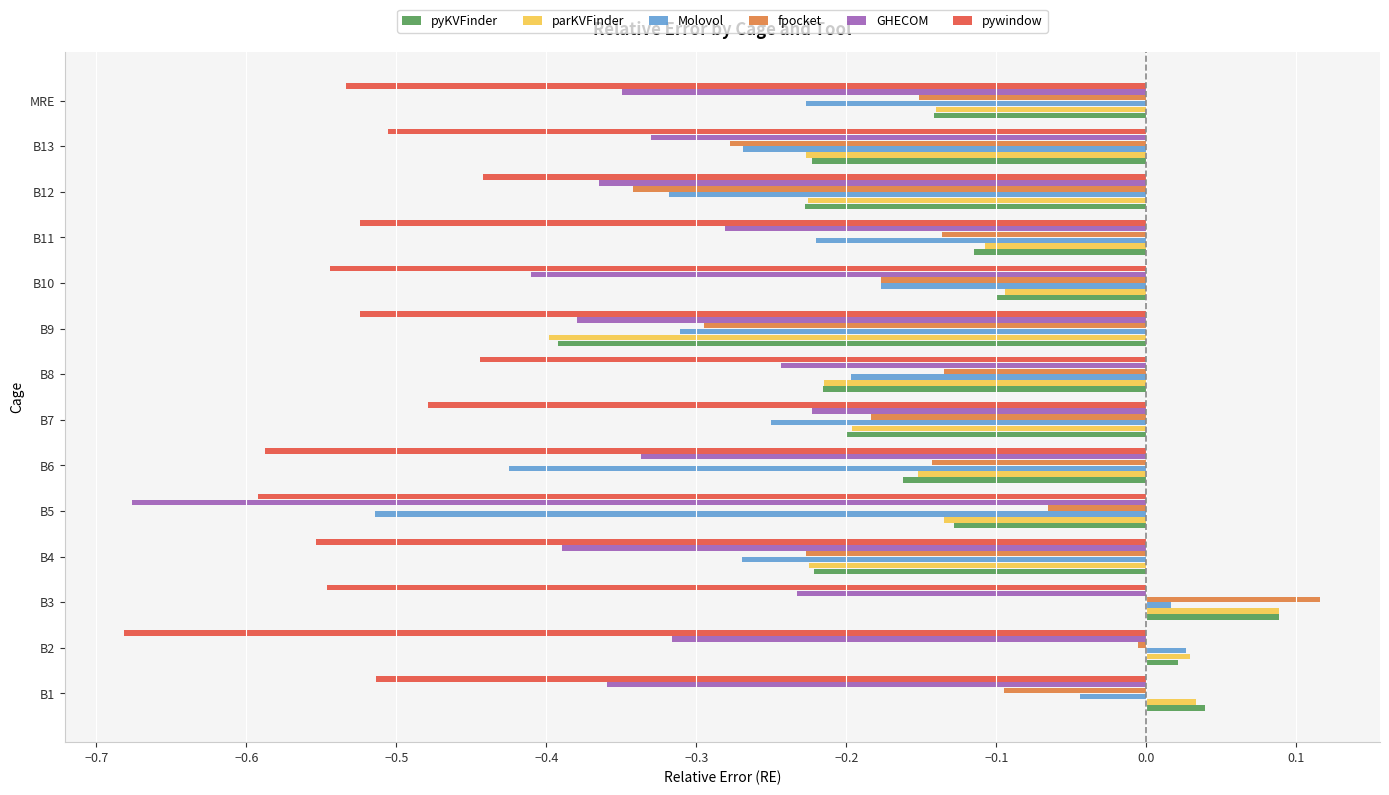

Which category has the highest value in the fpocket series?

B3